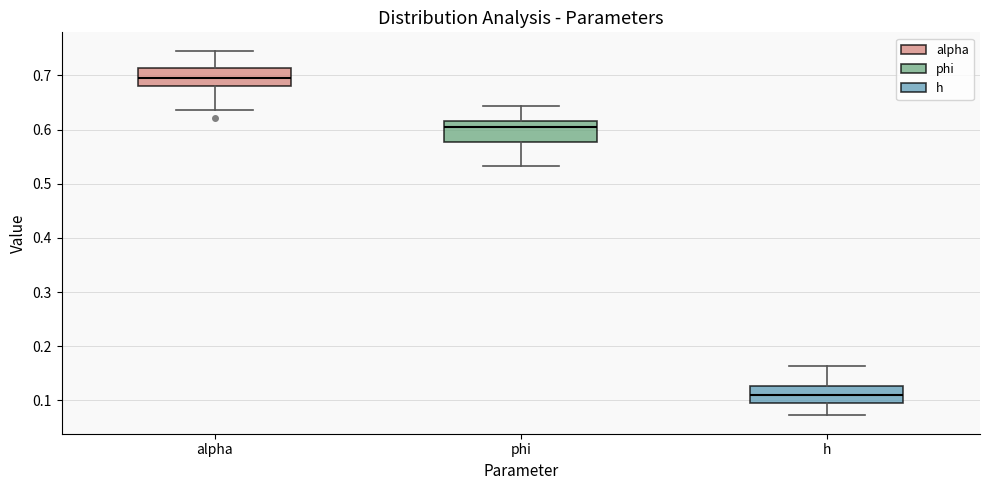

Reading left to right, transcribe this box plot: for each box, give where its median line is, the range the box spans, and where its two whiskers end, as read against the y-axis. The values are not printed on the chart, so give them approximately, as read against the axis.

alpha: median 0.69, box 0.68 to 0.71, whiskers 0.64 to 0.75
phi: median 0.61, box 0.58 to 0.62, whiskers 0.53 to 0.64
h: median 0.11, box 0.09 to 0.13, whiskers 0.07 to 0.16